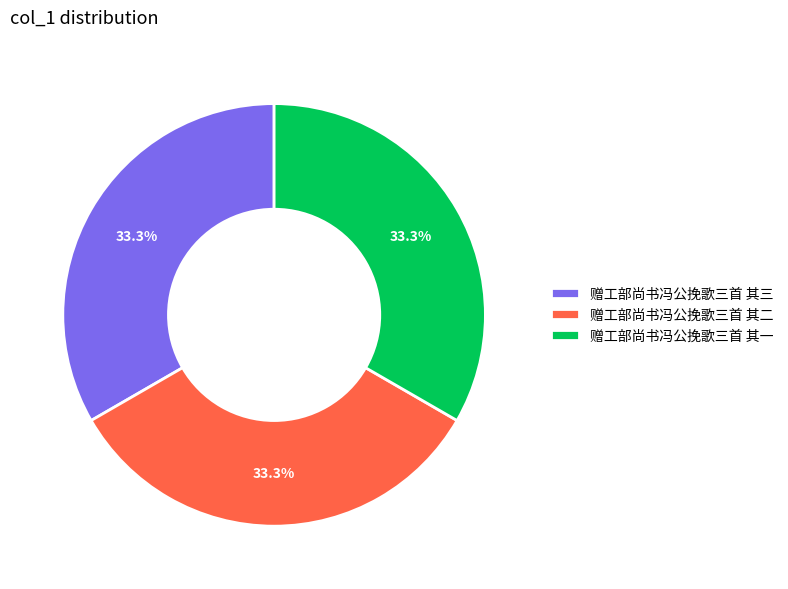

Does 赠工部尚书冯公挽歌三首 其三 represent more than half of the total?

No